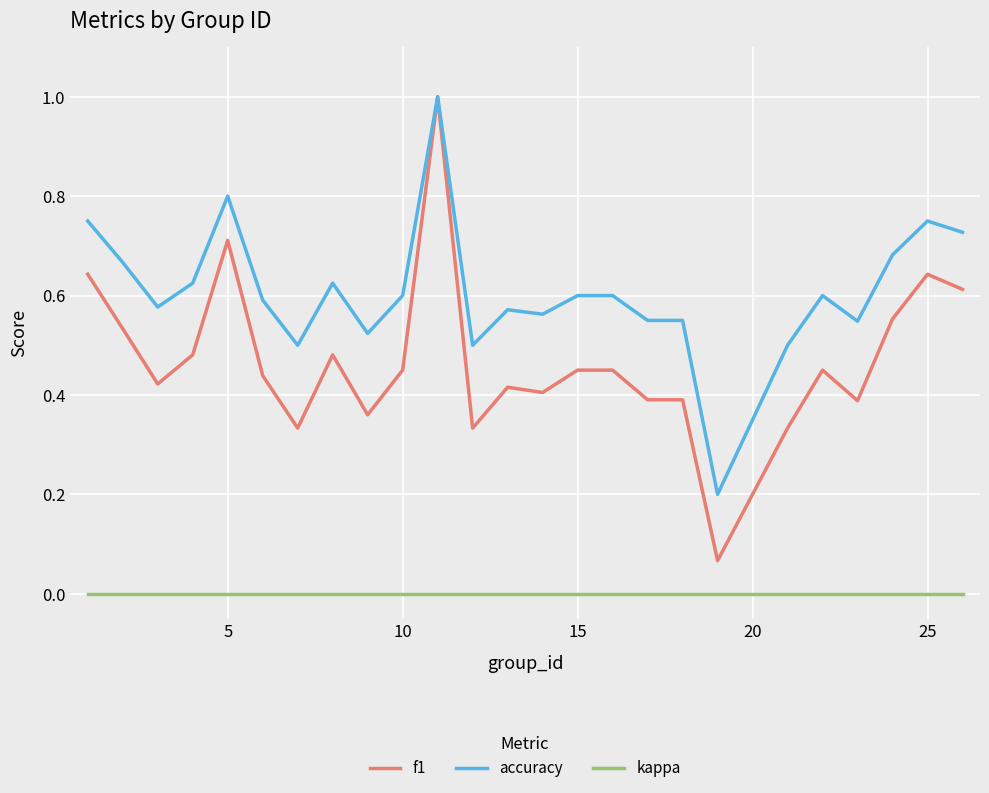

Which series has the largest total across all categories?

accuracy